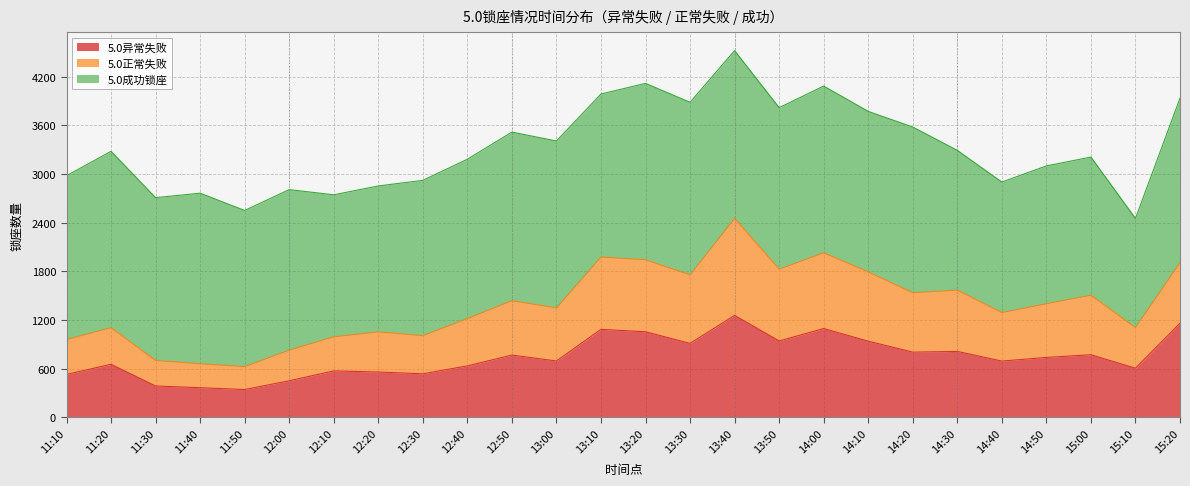

What is the label of the 11th point from the right?

13:40